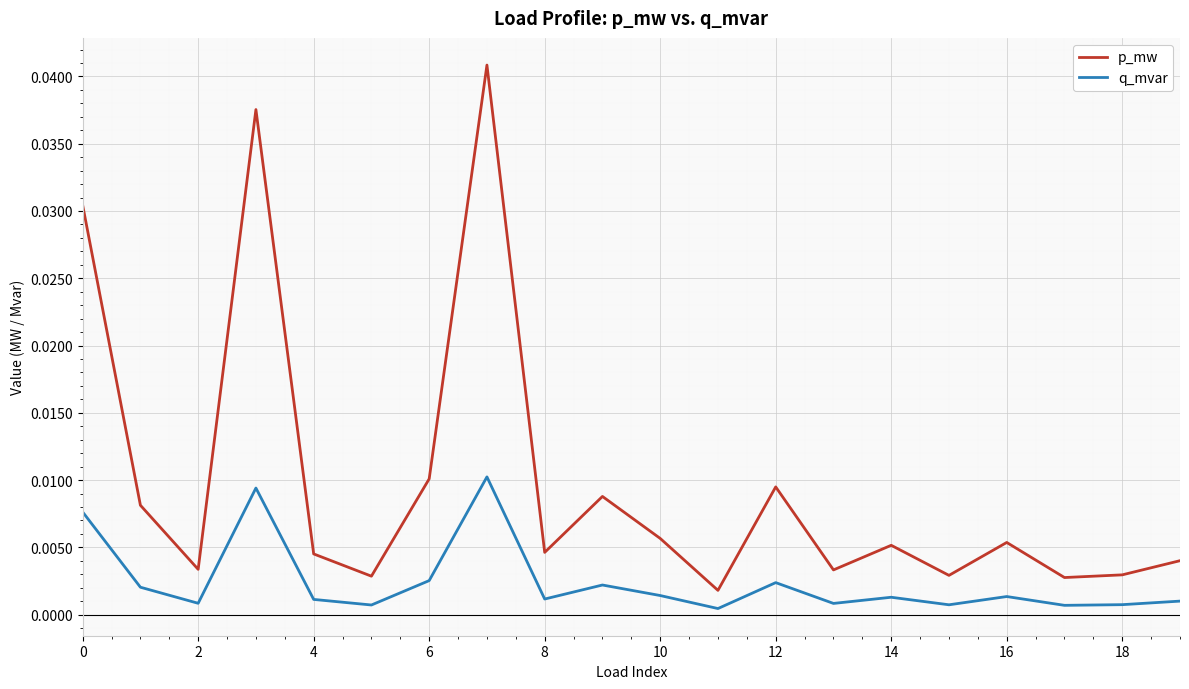

Which series has the widest spread of values?

p_mw